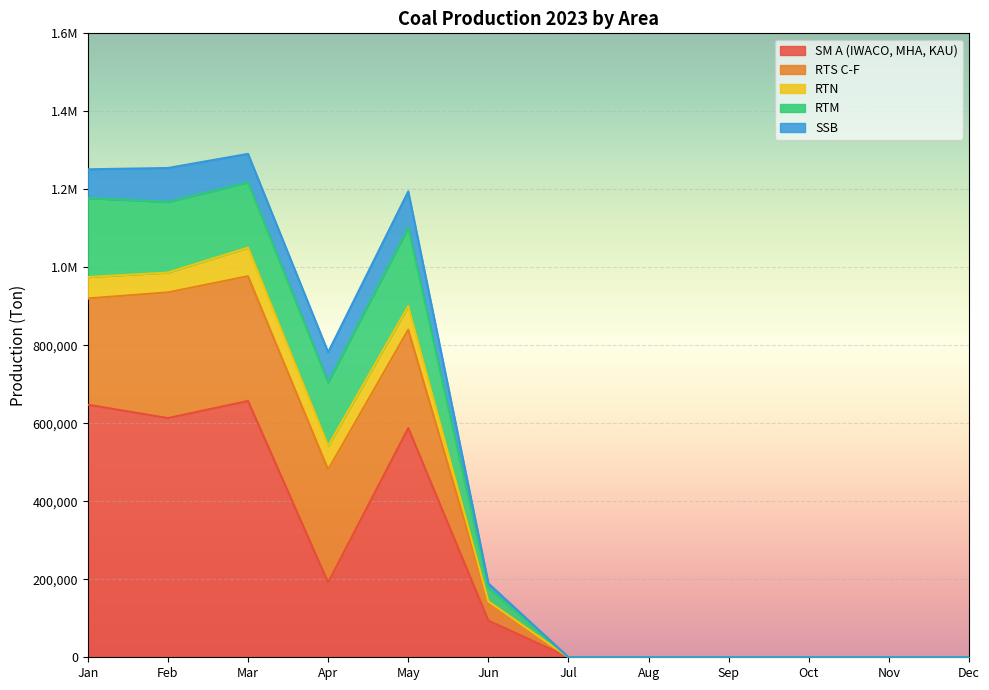

At which category is the sum across all series the highest?

Mar